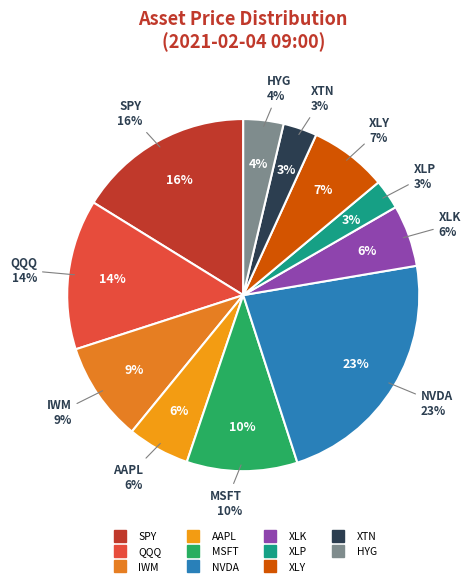

Count the number of slices in the pie.

11